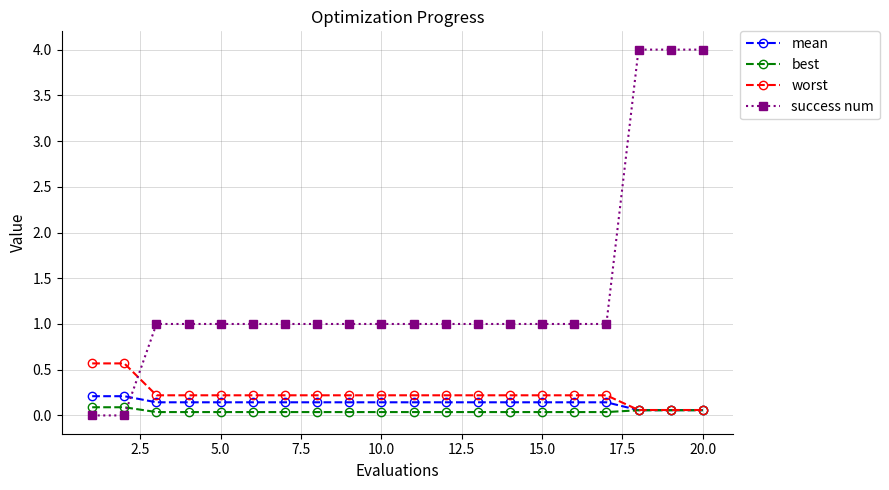

Which series has the largest range (max minus min)?

success num